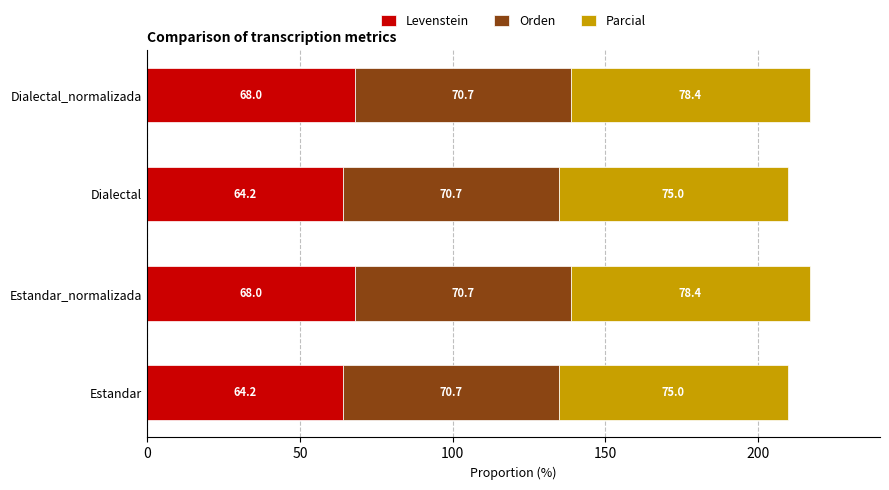

The Levenstein series shows 64.2 at Estandar. True or false?

True